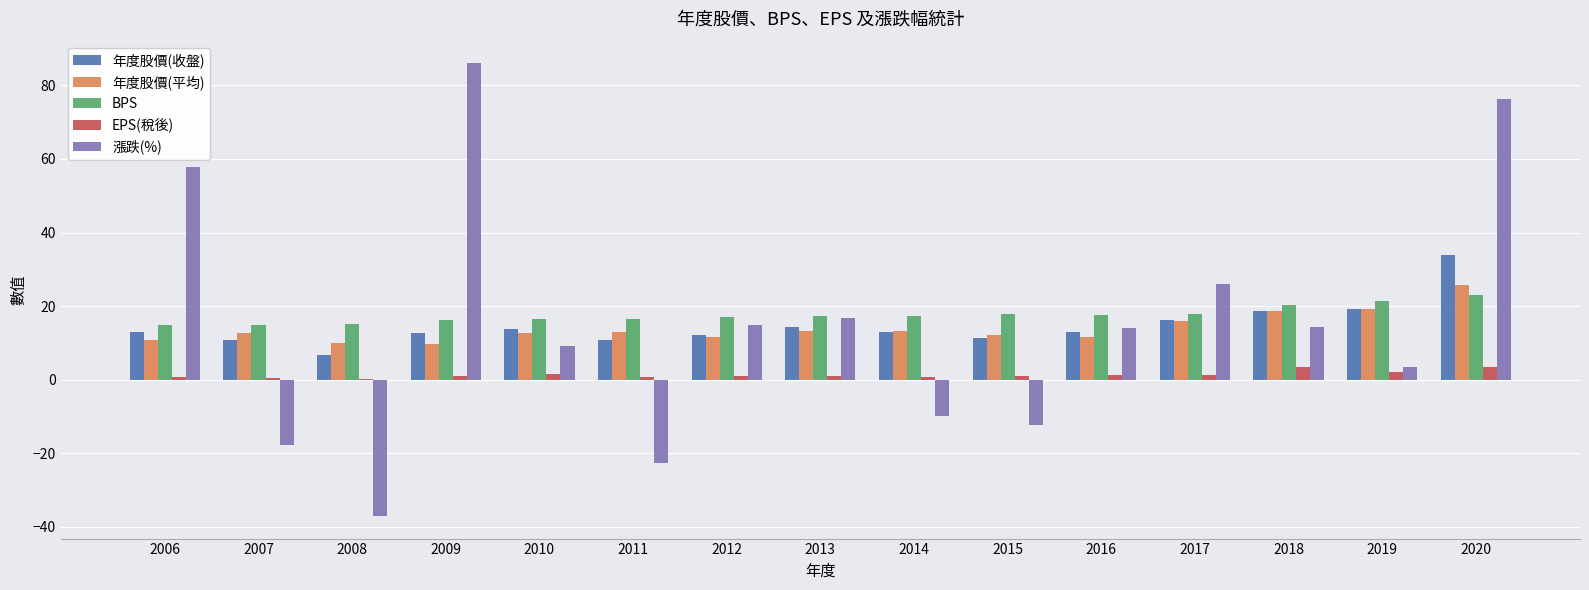

Count the number of data series in this chart.

5